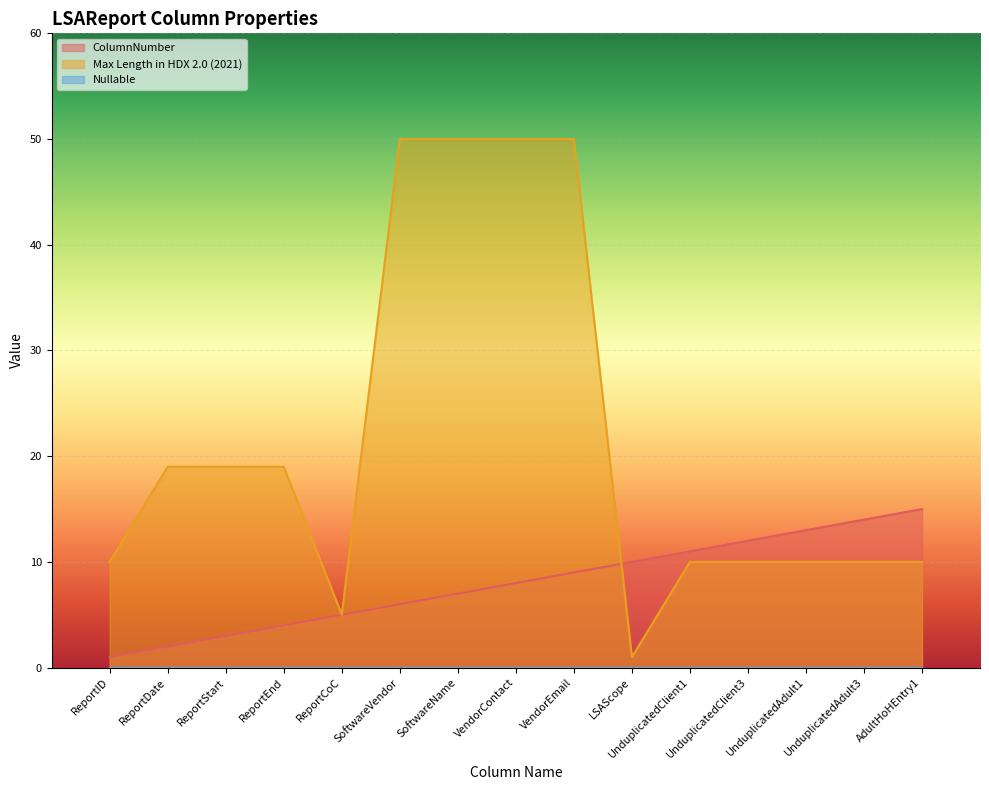

What is the difference between the maximum and minimum values in the ColumnNumber series?

14